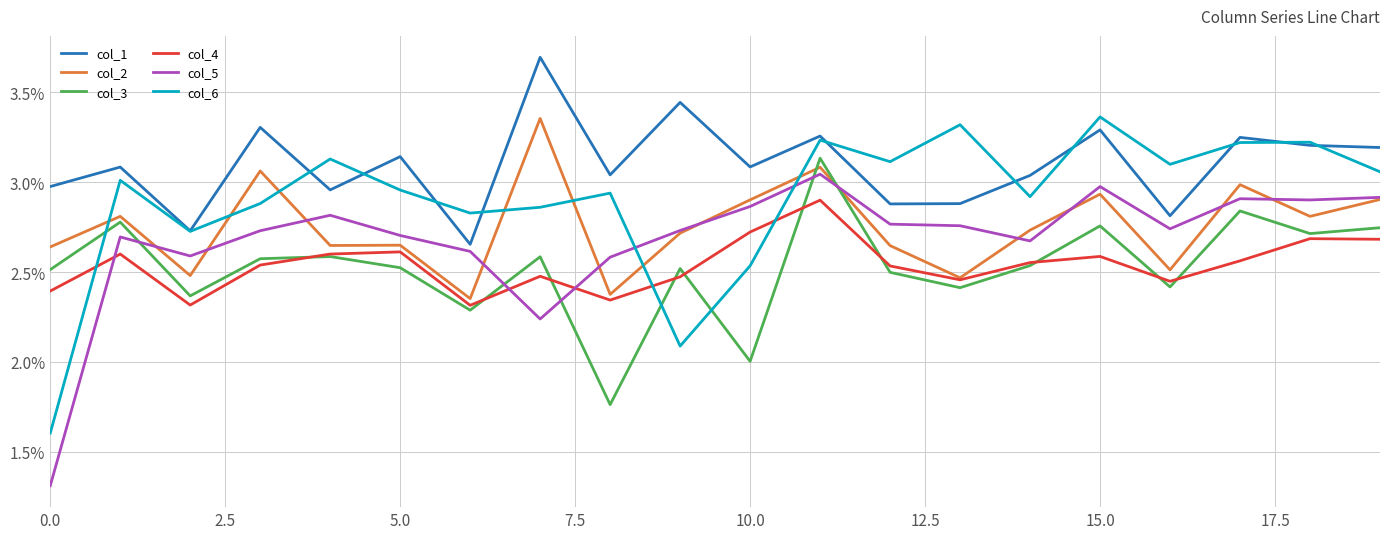

In col_1, how many points are lower than both neighbors (excluding endpoints)?

7